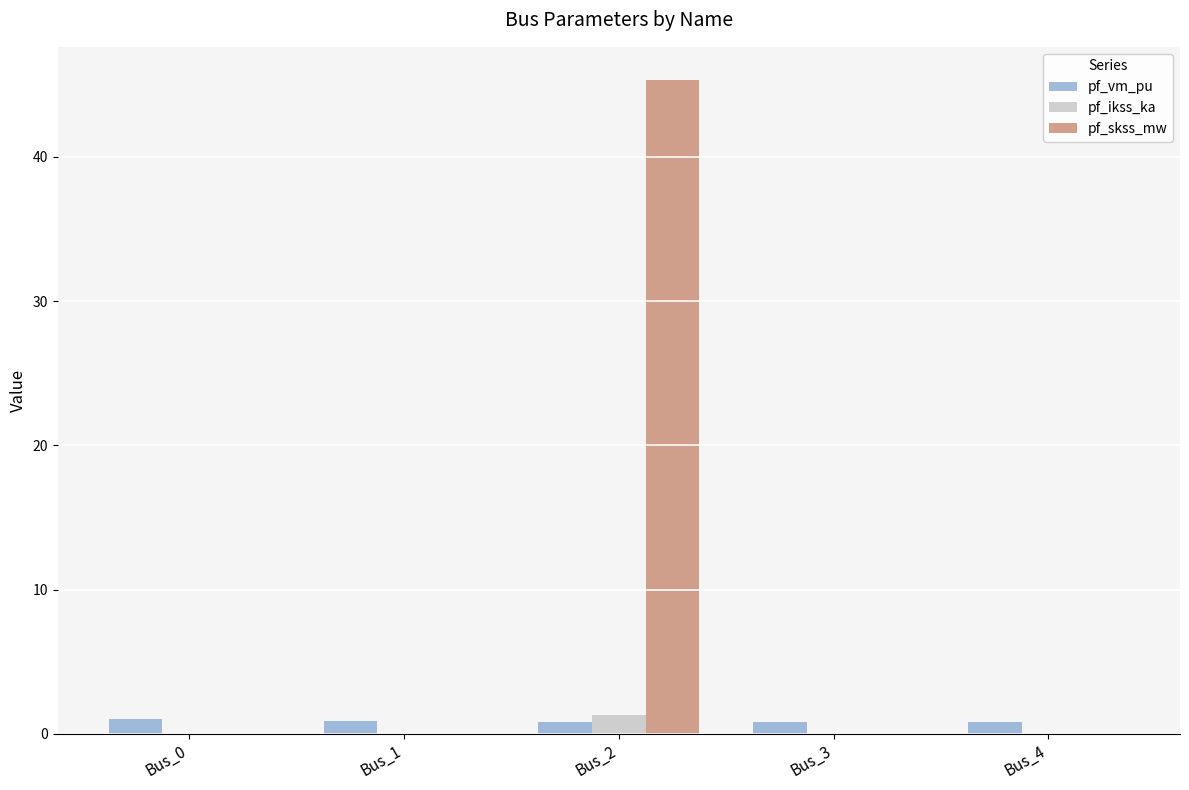

What is the maximum value for pf_skss_mw?

45.4